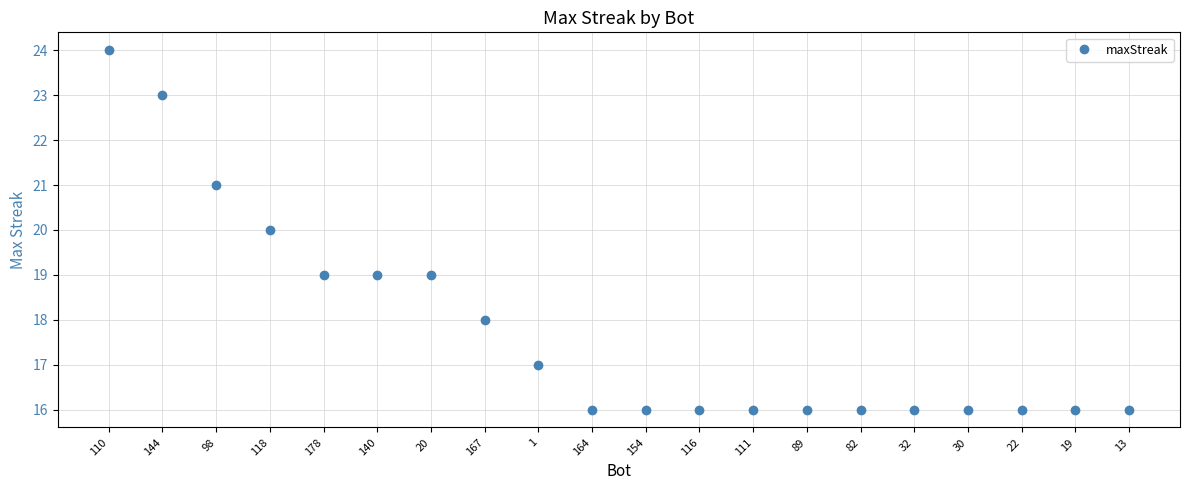

True or false: the data shows 27 at 32.

False